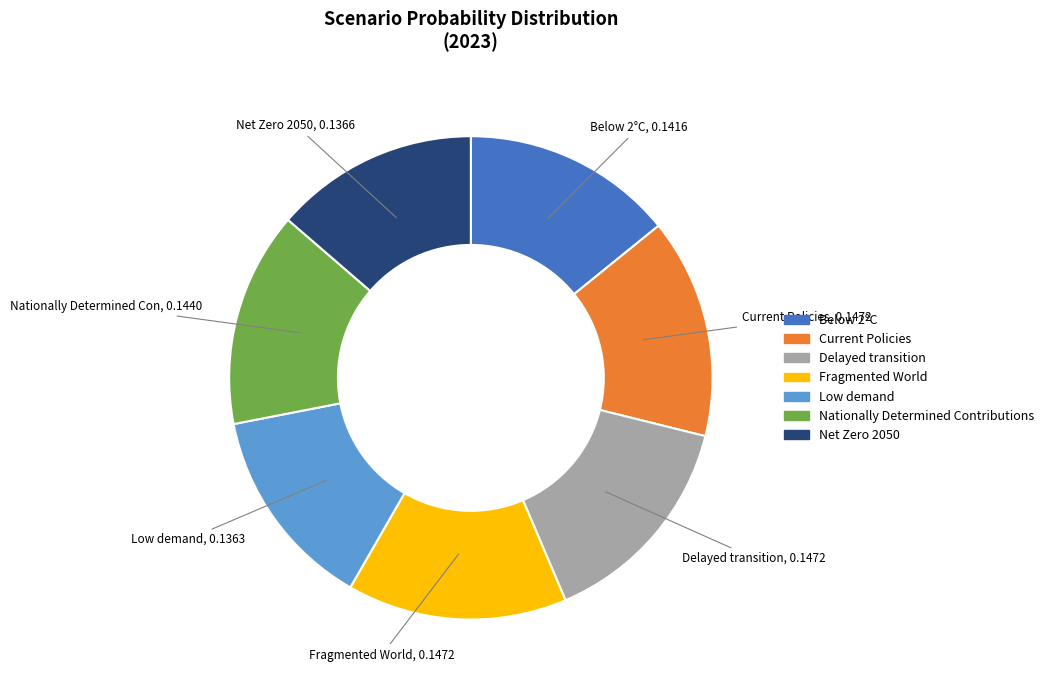

Which has a higher value, Net Zero 2050 or Fragmented World?

Fragmented World